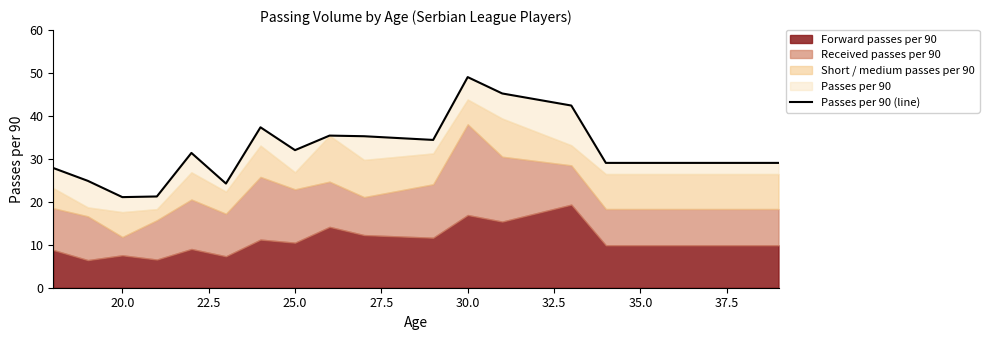

What is the difference between the maximum and minimum values?

27.9